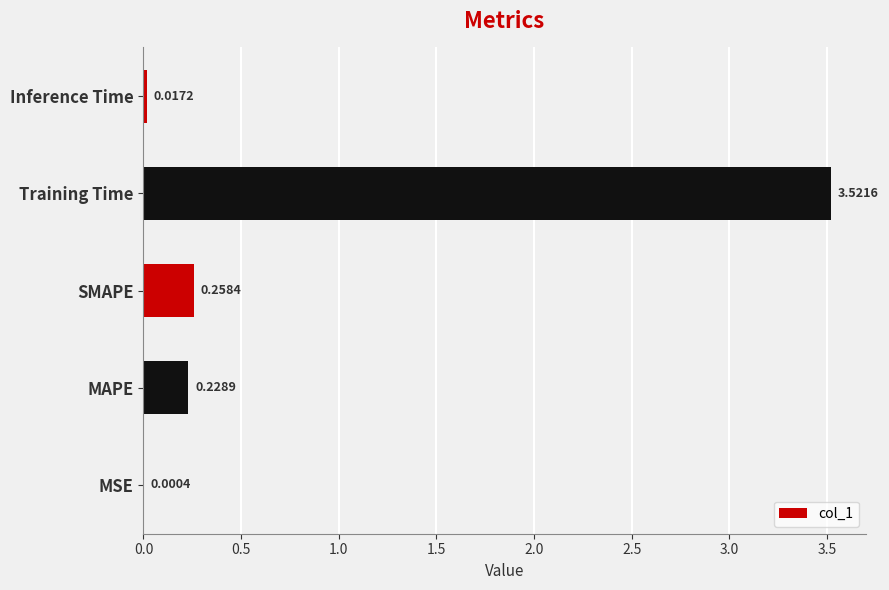

What is the sum of all values?

4.0